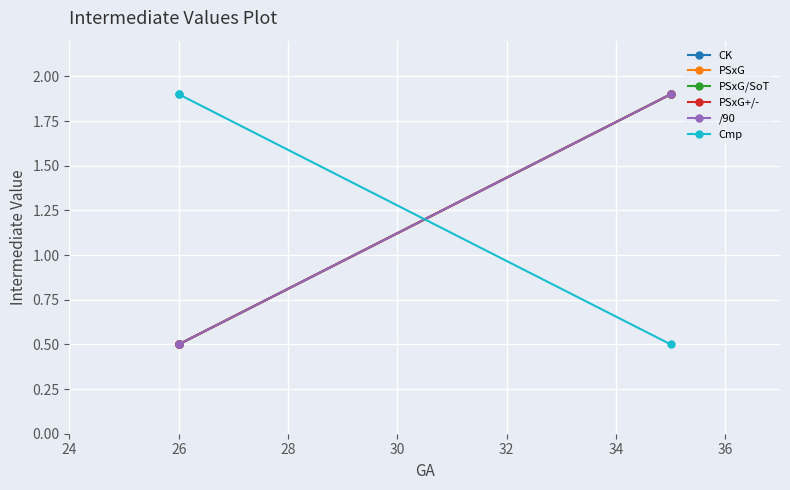

True or false: Cmp has a value of 1.2 at 26.

False